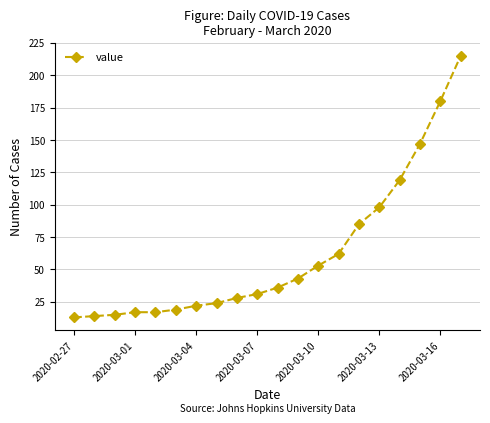

What is the smallest value displayed?

13